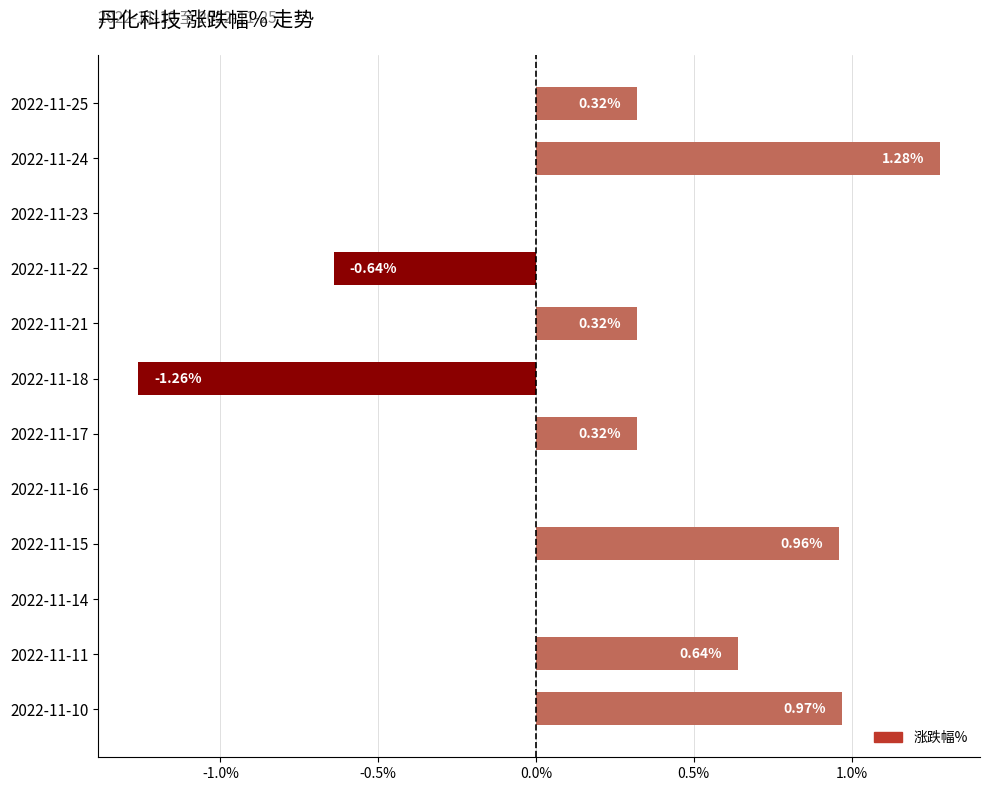

Are the bars horizontal?

Yes